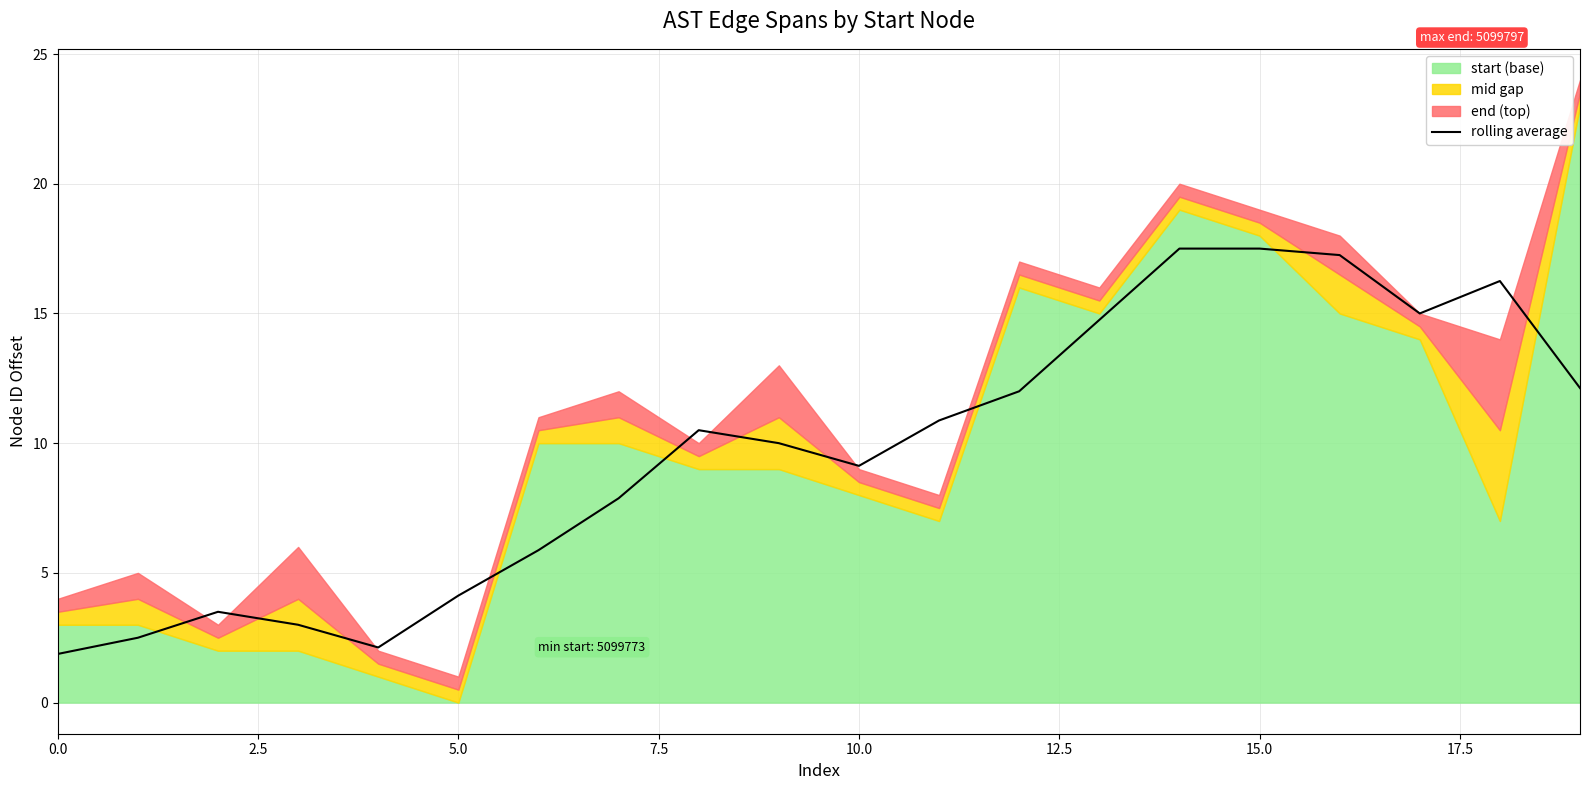

What is the smallest value displayed?

1.9